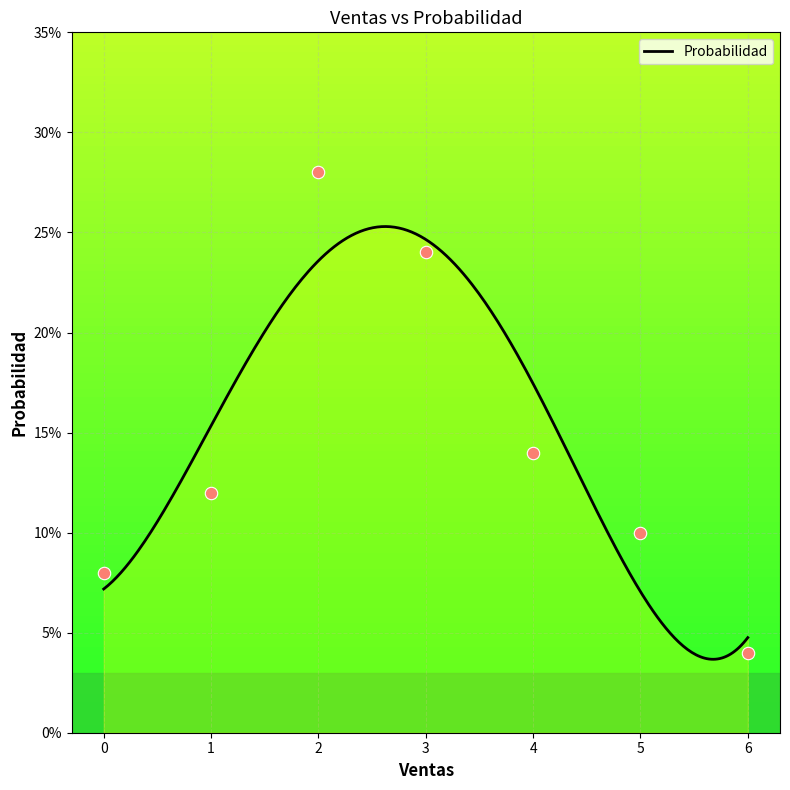

Which has a higher value, 5 or 2?

2